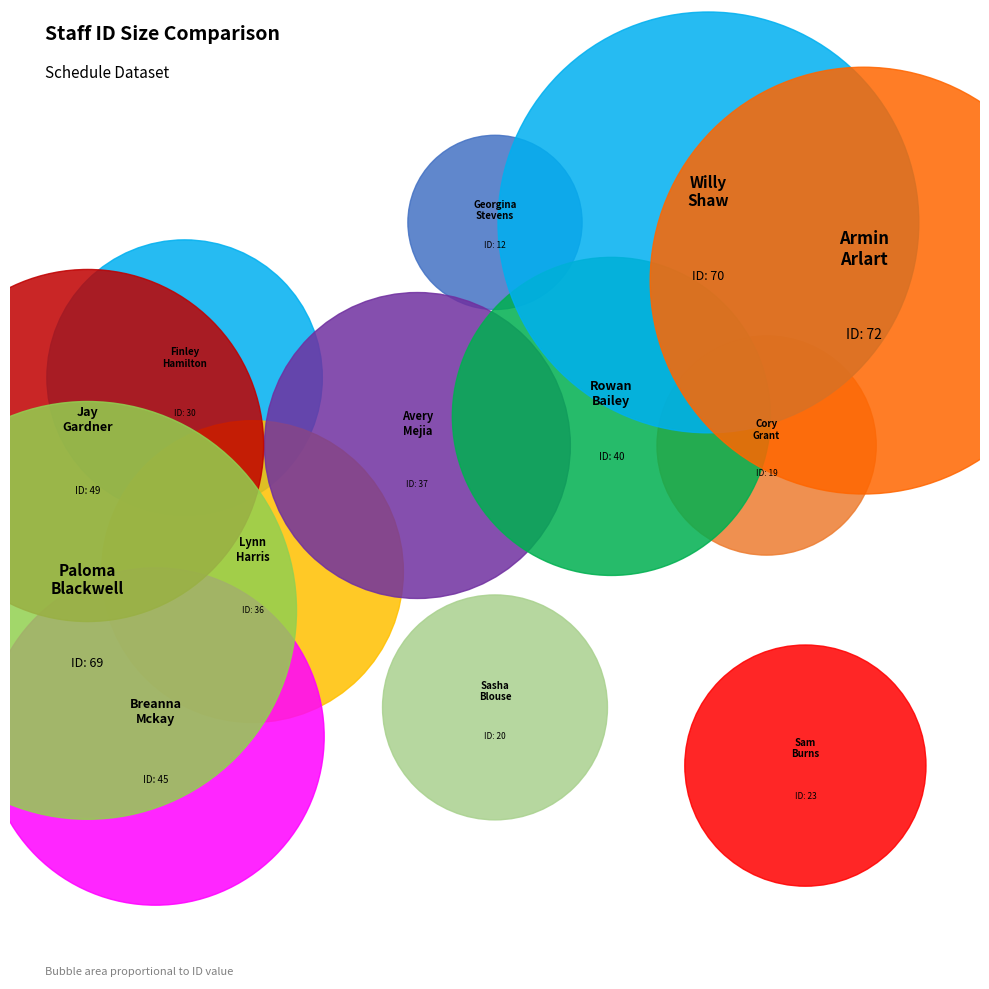

What is the change in value from Rowan Bailey to Breanna Mckay?

+5